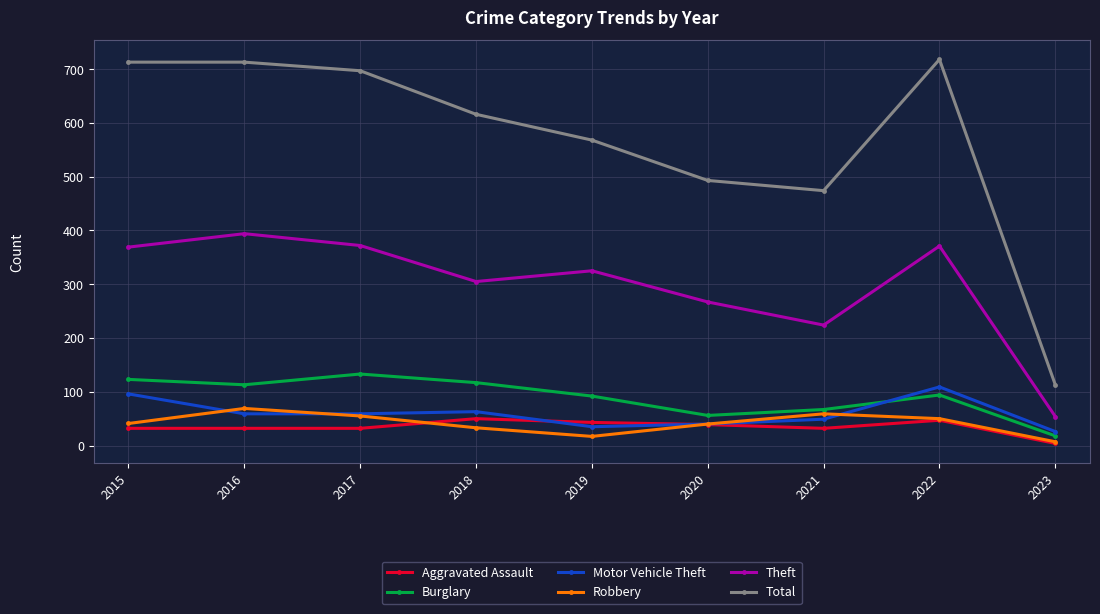

What is the average value of the Burglary series?

90